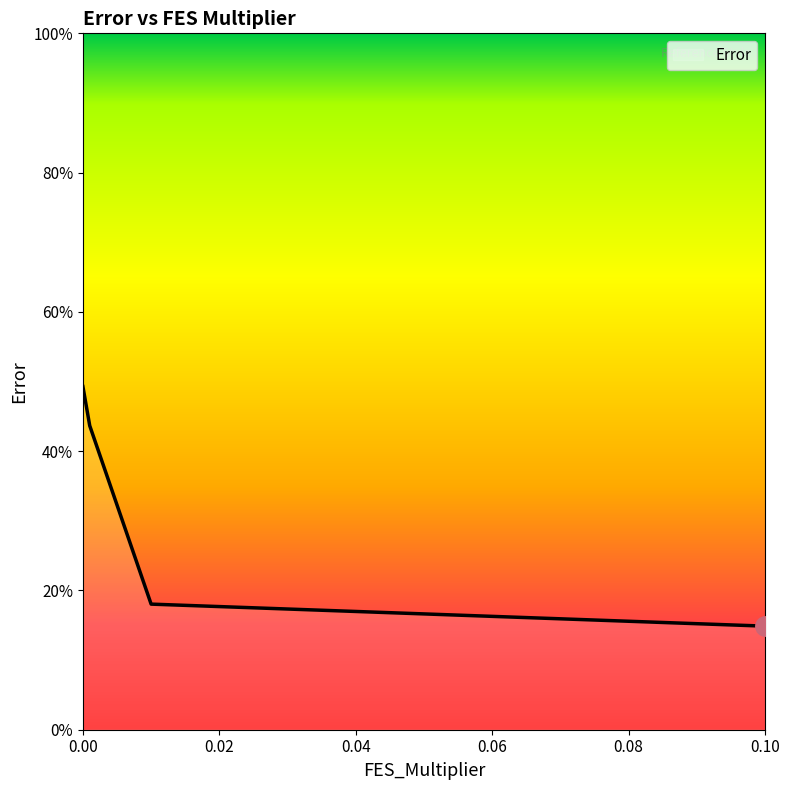

True or false: there are more than 1 points higher than both neighbors.

False